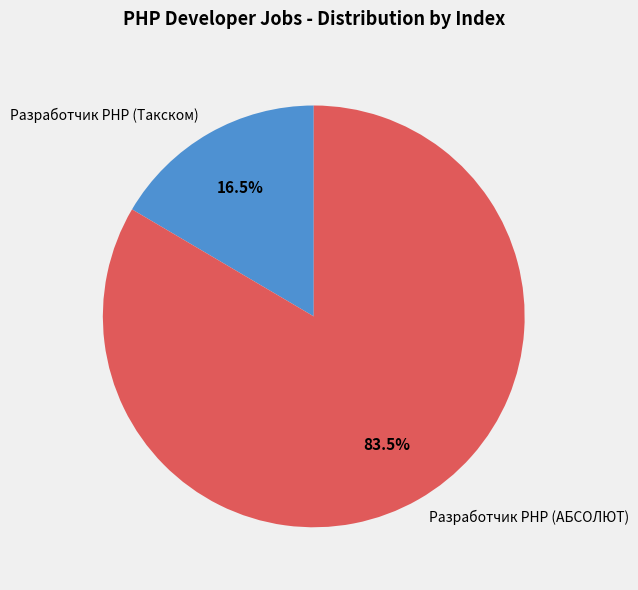

What is the smallest slice in the pie chart?

Разработчик PHP (Такском)